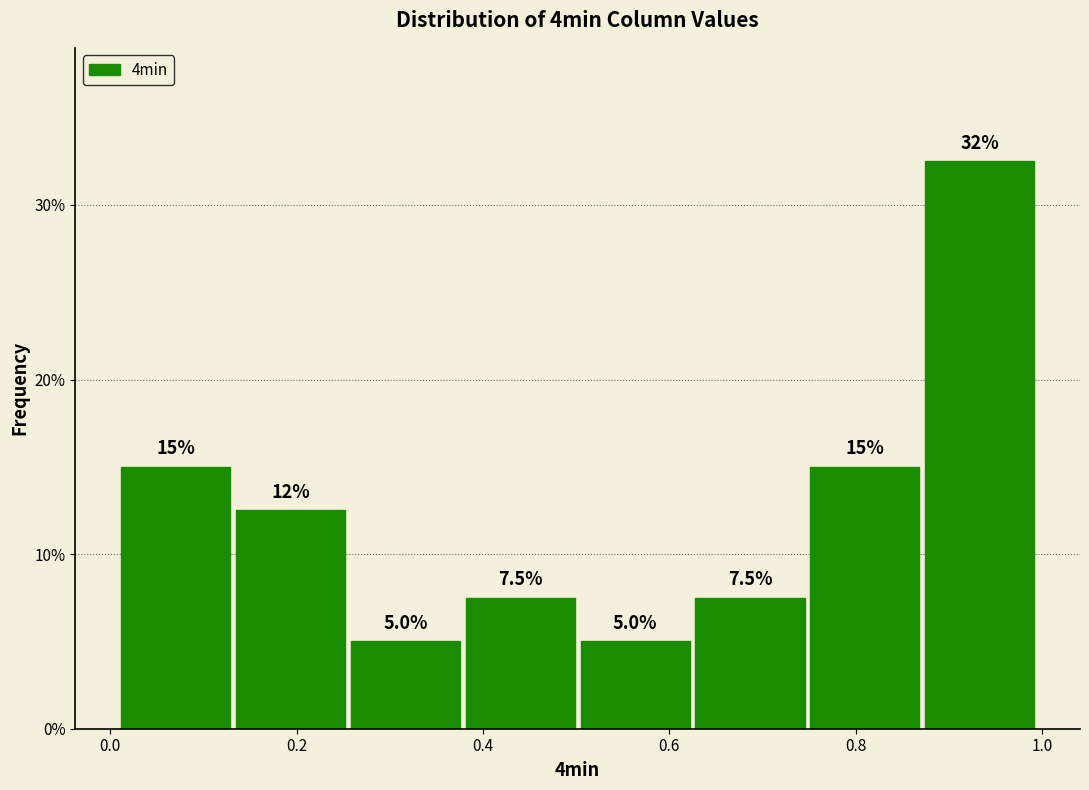

Over which range of the x-axis is the bar tallest?

0.88 to 1.00